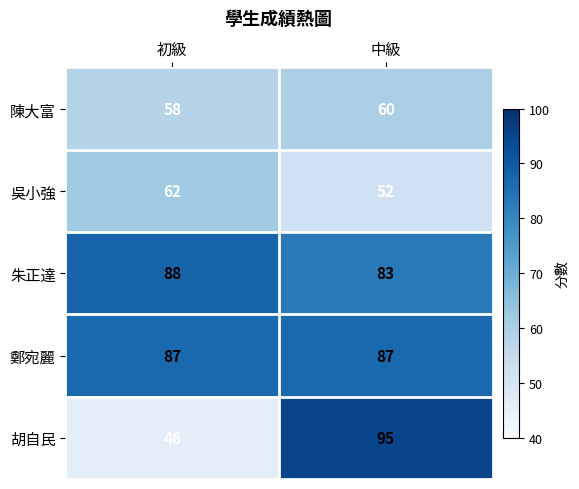

Between 初級 and 中級, which series saw the biggest shift?

胡自民